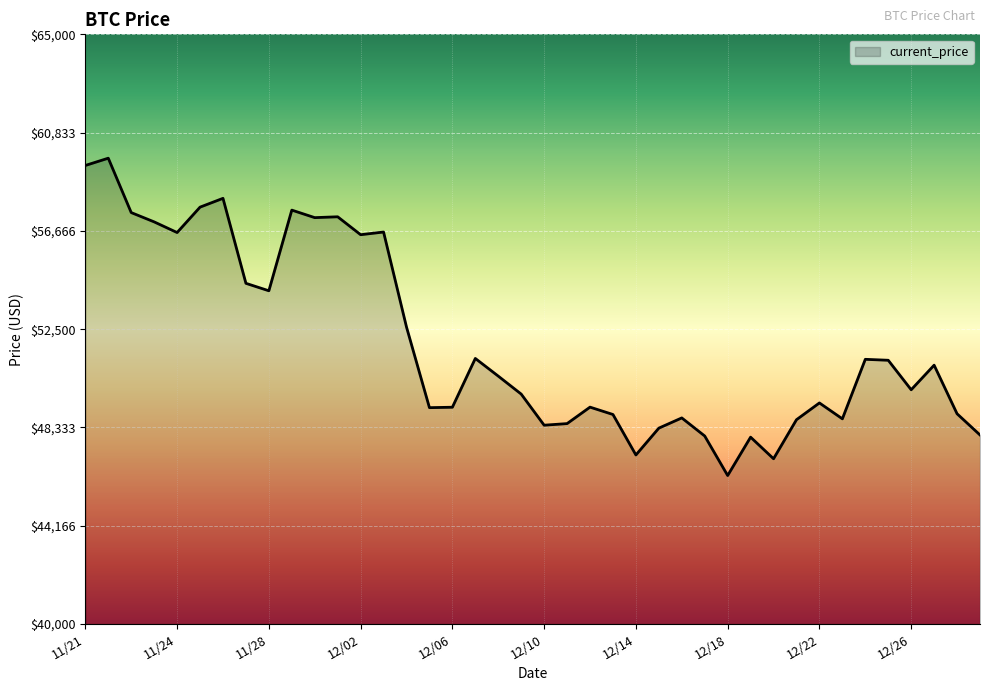

What is the difference between the maximum and minimum values?

13453